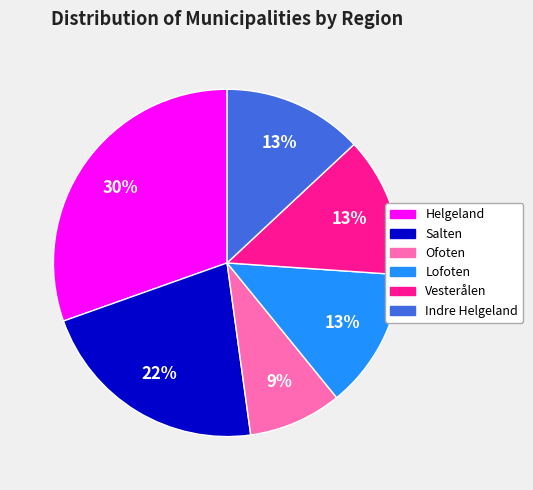

How many slices are in this pie chart?

6